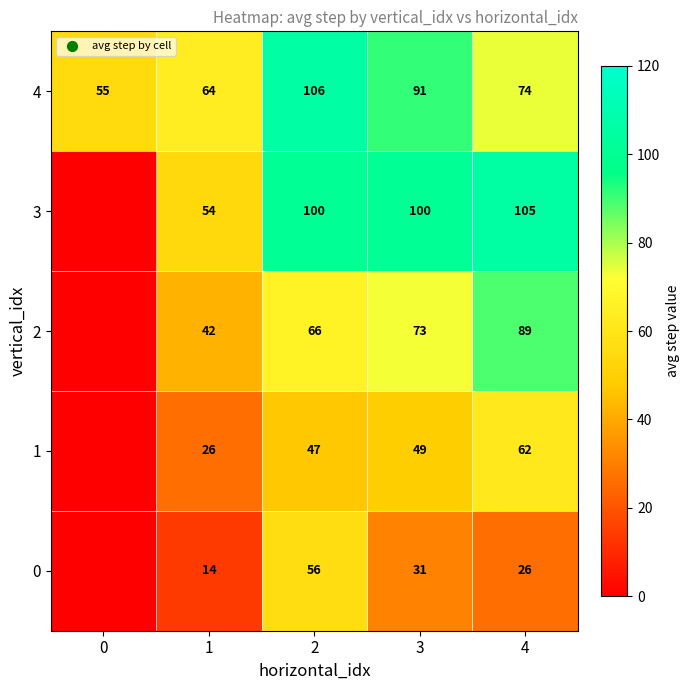

At 4, list the series in order from largest to smallest.

3, 2, 4, 1, 0